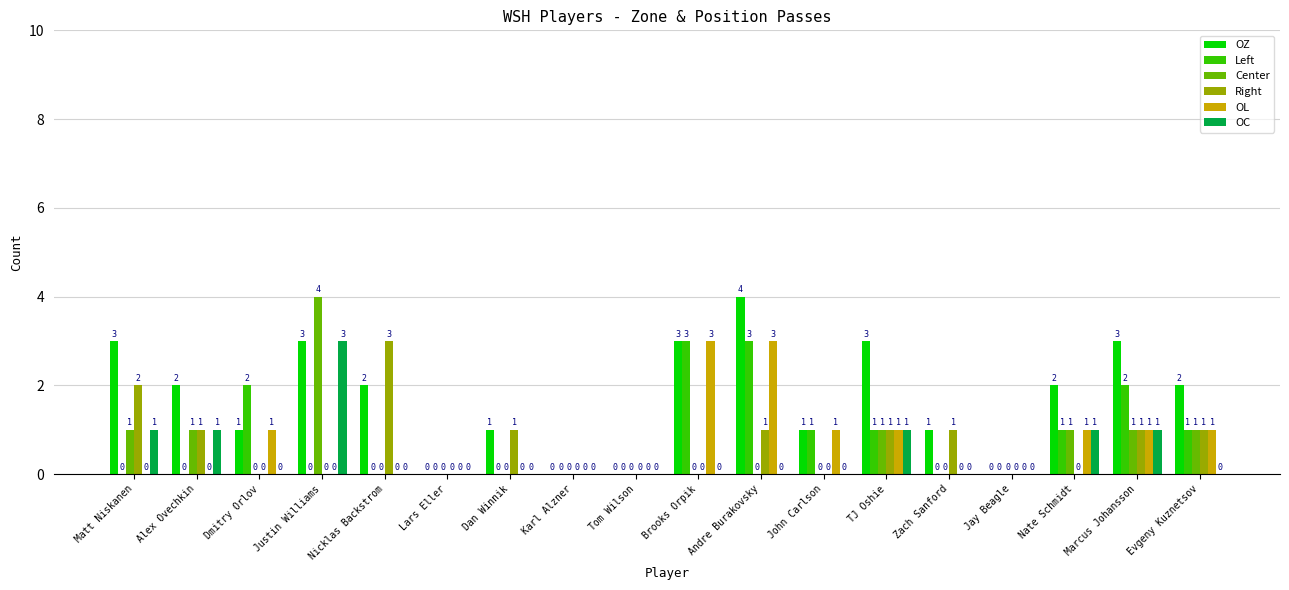

What is the maximum value for OL?

3